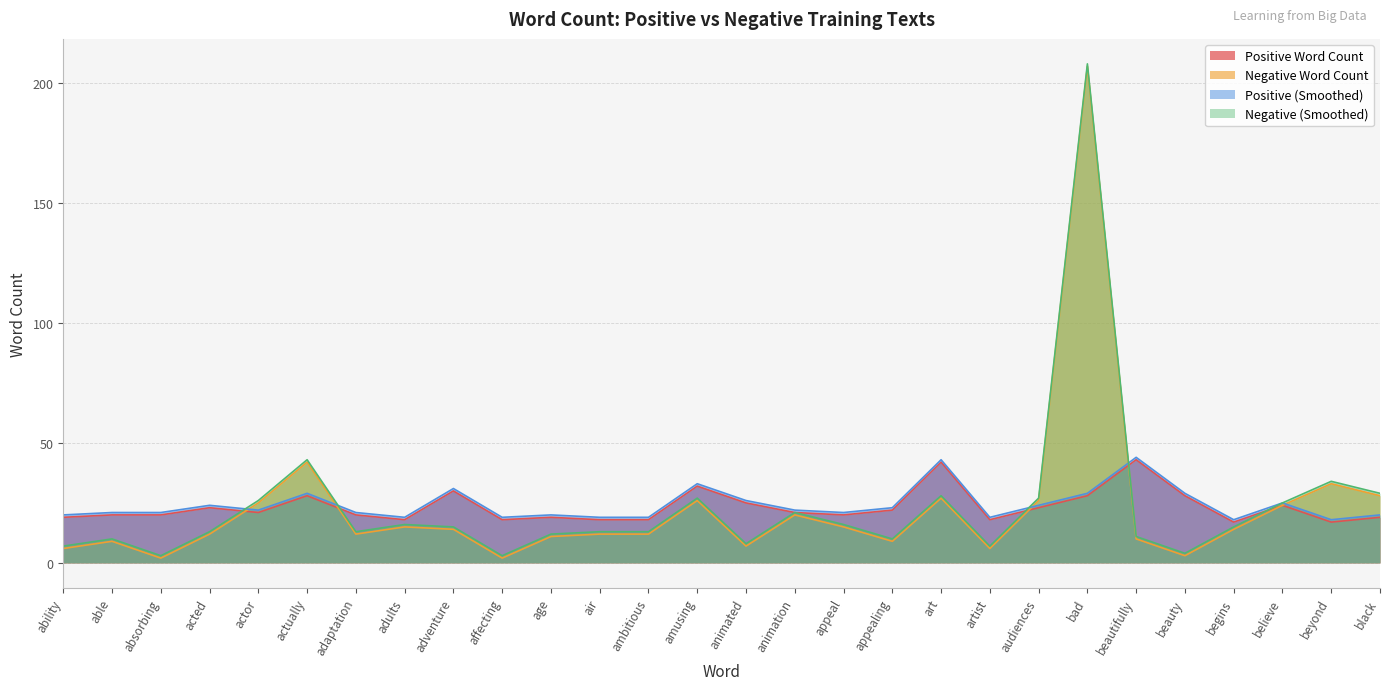

How many lines are shown in the chart?

4